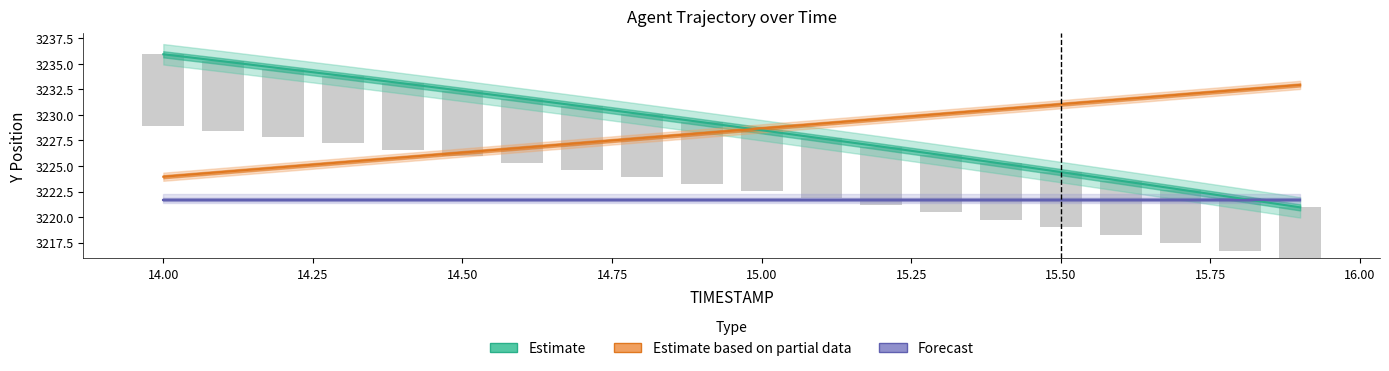

Count the number of categories in the chart.

20